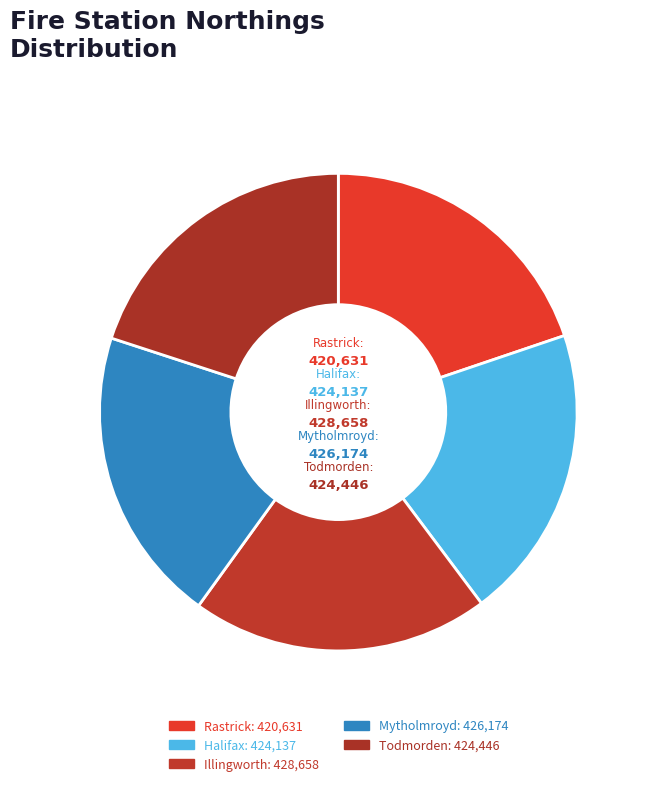

Rank the categories by value from highest to lowest.

Illingworth, Mytholmroyd, Todmorden, Halifax, Rastrick